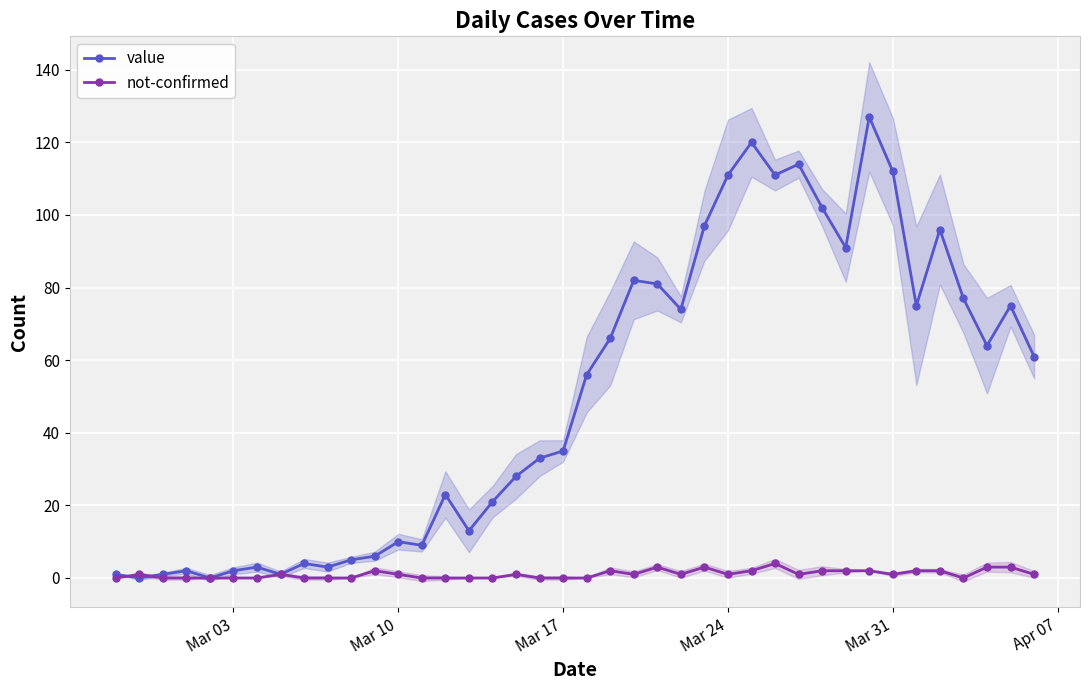

True or false: value has more than 0 points higher than both neighbors.

True